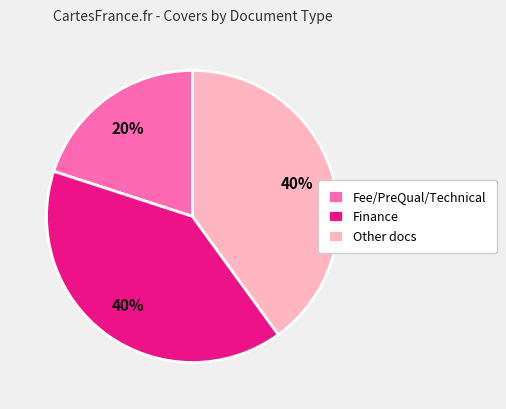

To the nearest percent, what is the difference between the Finance and Fee/PreQual/Technical slice percentages?

20%